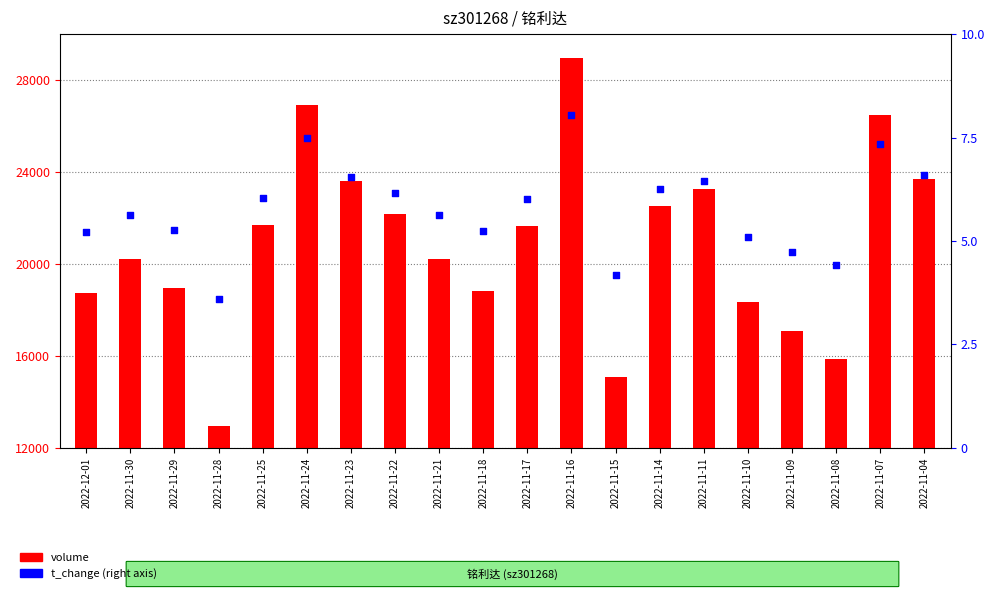

Which series has the largest total across all categories?

volume